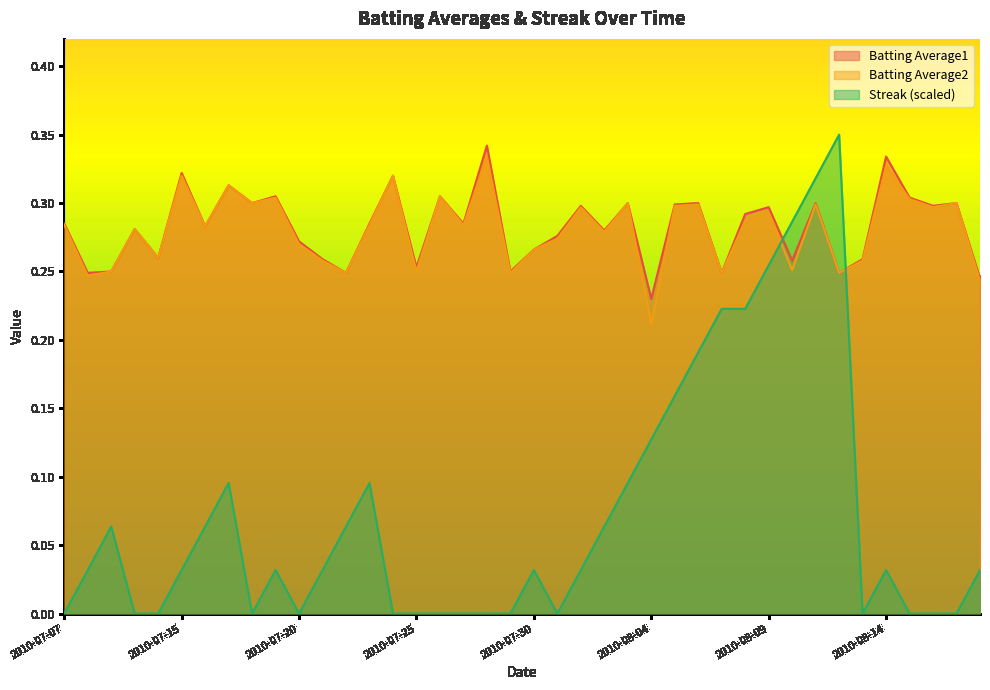

List the labels in order of Batting Average2 value, smallest first.

2010-08-04, 2010-08-18, 2010-07-08, 2010-07-22, 2010-07-29, 2010-08-07, 2010-08-12, 2010-07-09, 2010-07-25, 2010-08-10, 2010-07-21, 2010-08-13, 2010-07-11, 2010-07-30, 2010-07-20, 2010-07-31, 2010-08-02, 2010-07-10, 2010-07-16, 2010-07-07, 2010-07-23, 2010-07-27, 2010-08-08, 2010-08-09, 2010-08-01, 2010-08-16, 2010-08-05, 2010-08-06, 2010-08-11, 2010-07-18, 2010-08-03, 2010-08-17, 2010-08-15, 2010-07-19, 2010-07-26, 2010-07-17, 2010-07-15, 2010-07-24, 2010-08-14, 2010-07-28